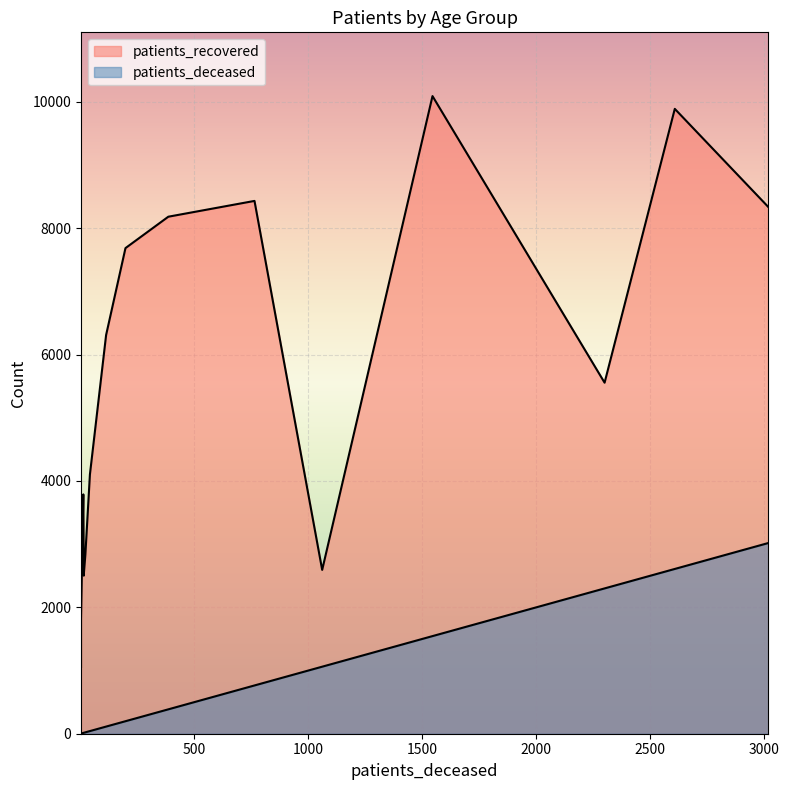

Count the number of categories in the chart.

16